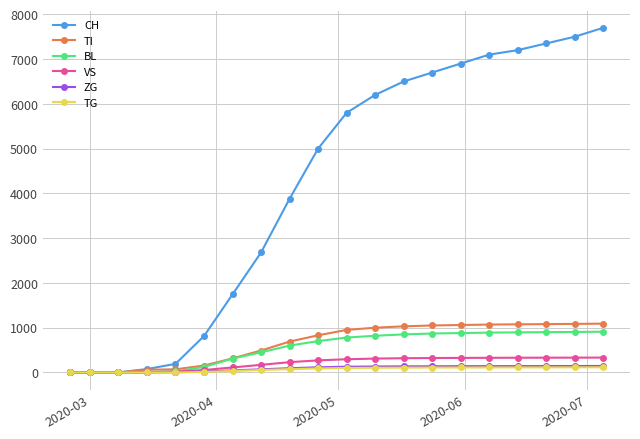

What is the greatest value displayed?

7700